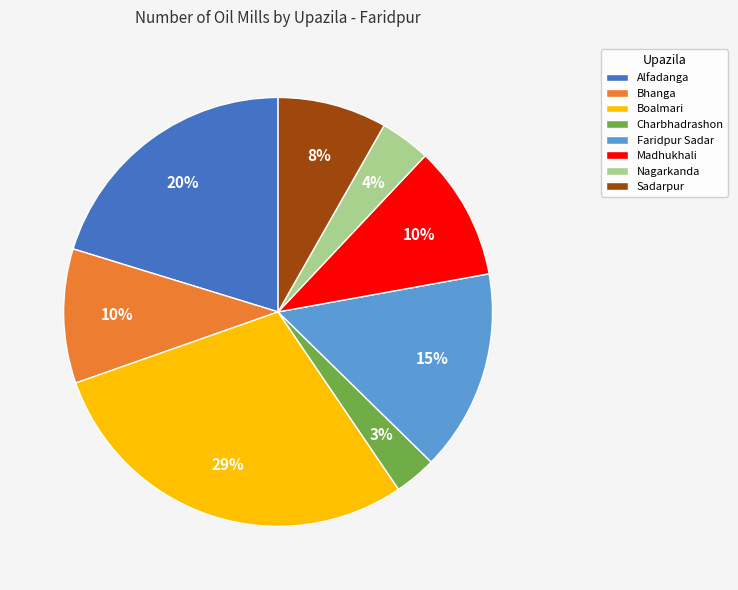

Is it true that Nagarkanda is 12% of the pie?

False